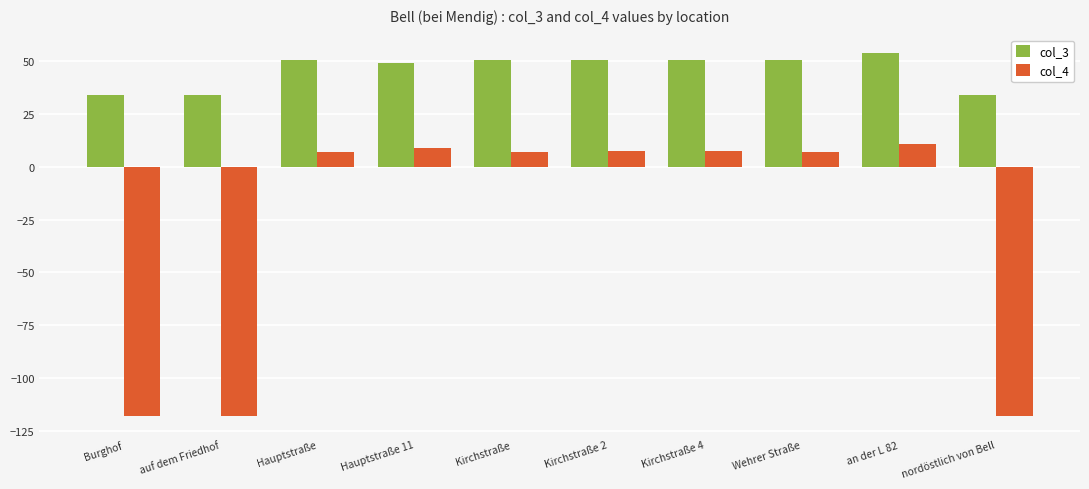

What is the value of the col_3 bar at the 10th from the left?

34.0